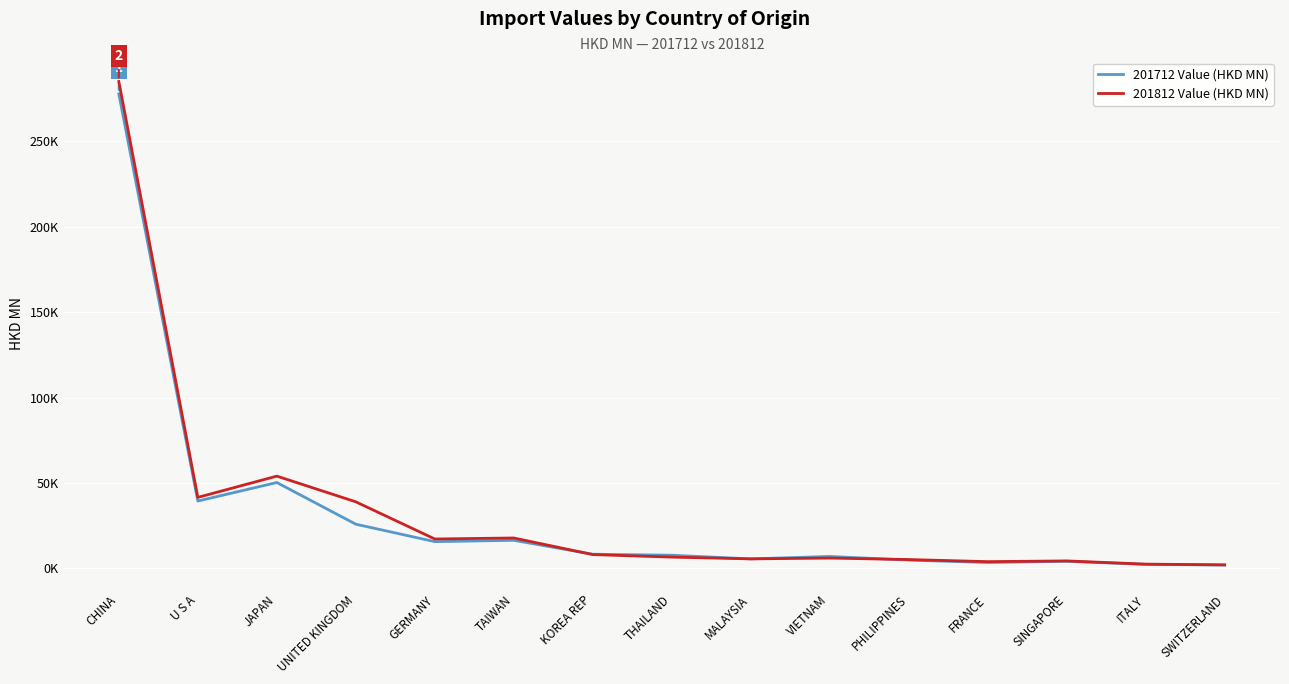

Which series ends up on top after the final intersection of 201812 Value (HKD MN) and 201712 Value (HKD MN)?

201812 Value (HKD MN)